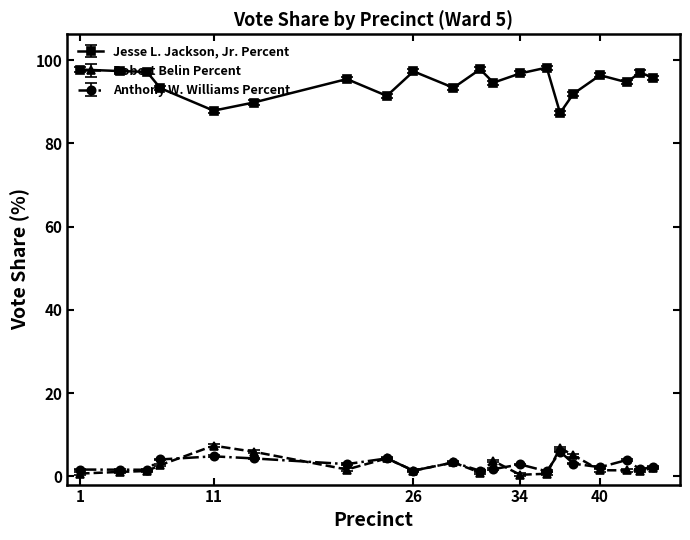

What is the highest value of the Jesse L. Jackson, Jr. Percent series?

98.2